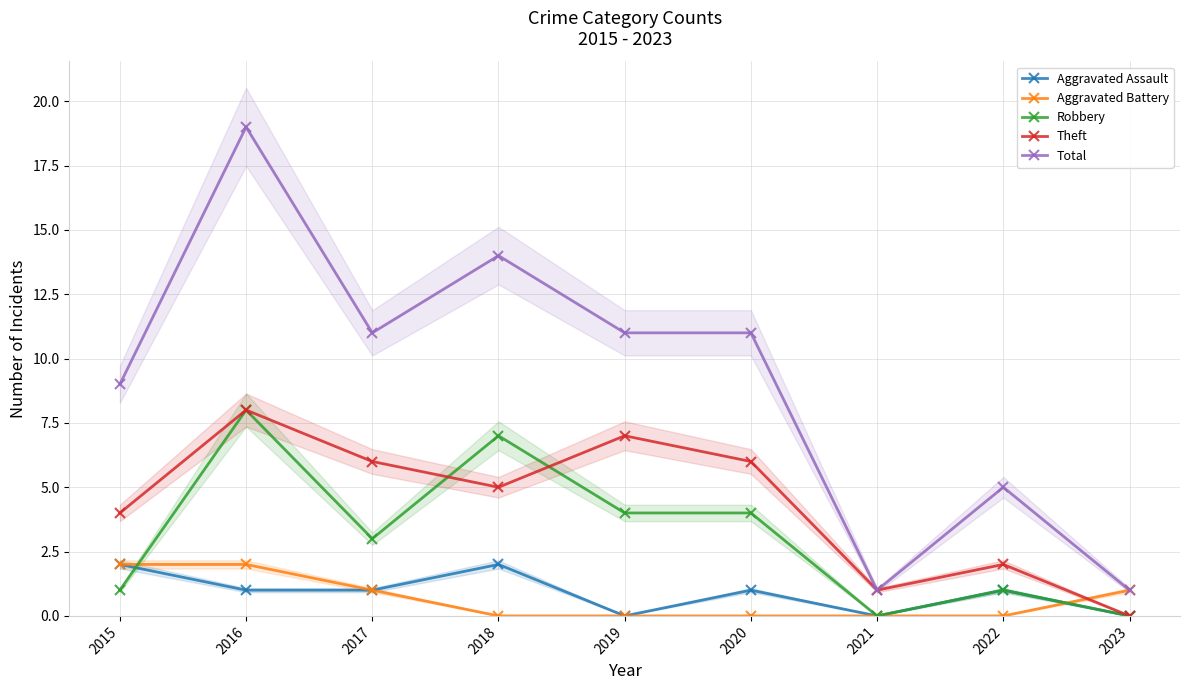

The value of Aggravated Assault at 2018 is 2. True or false?

True